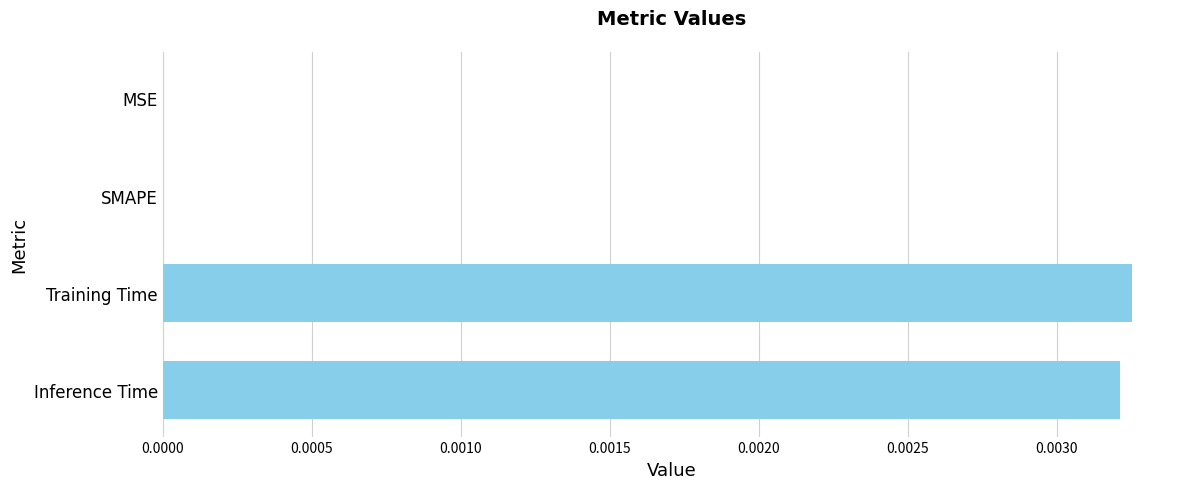

Does the chart contain stacked bars?

No